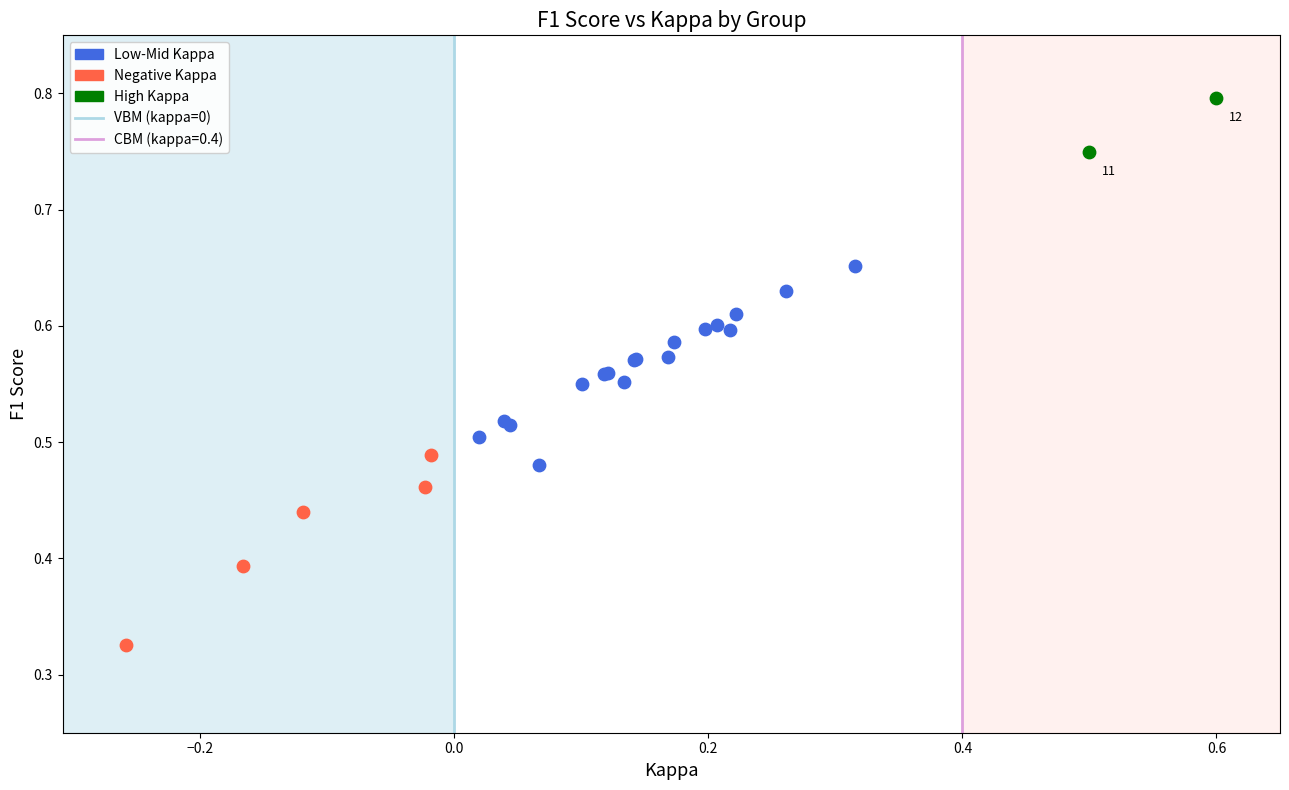

Which series contains the highest Y value?

High Kappa